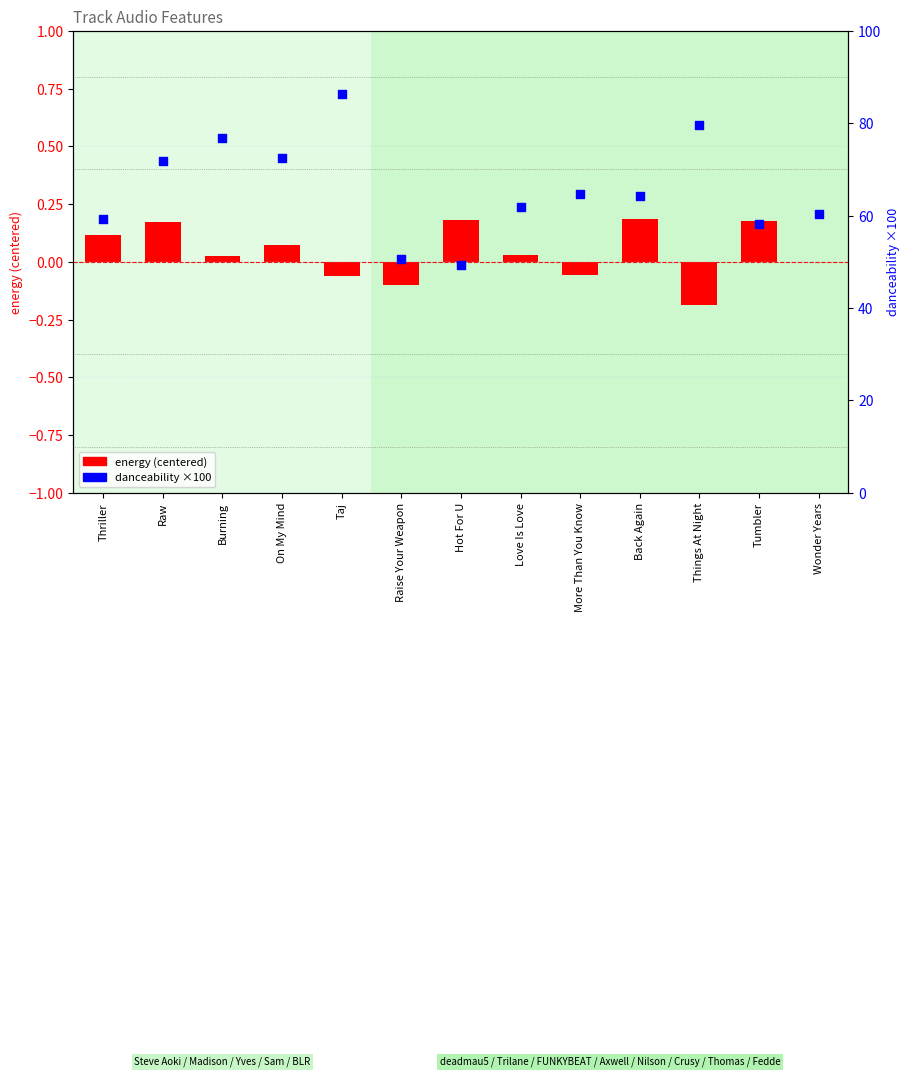

Is the value of energy (centered) at Back Again greater than the value of danceability (percentile) at Raw?

No